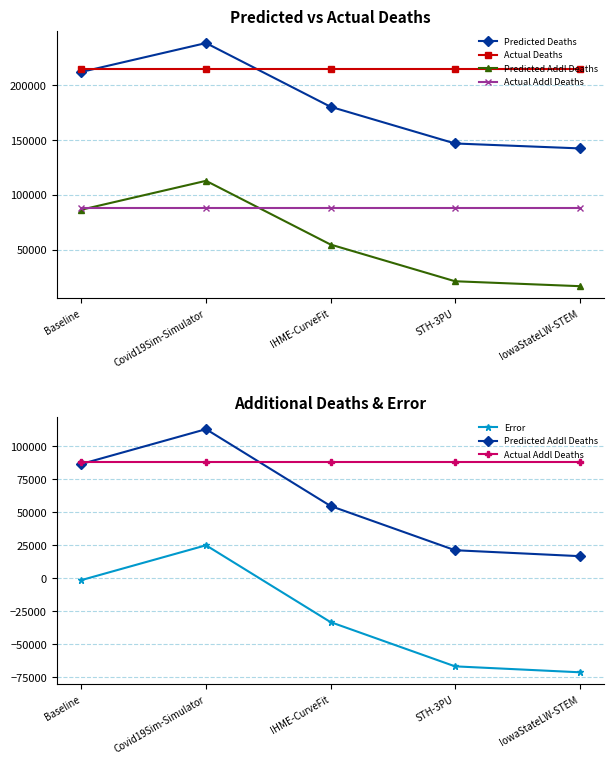

How many lines are shown in the chart?

5